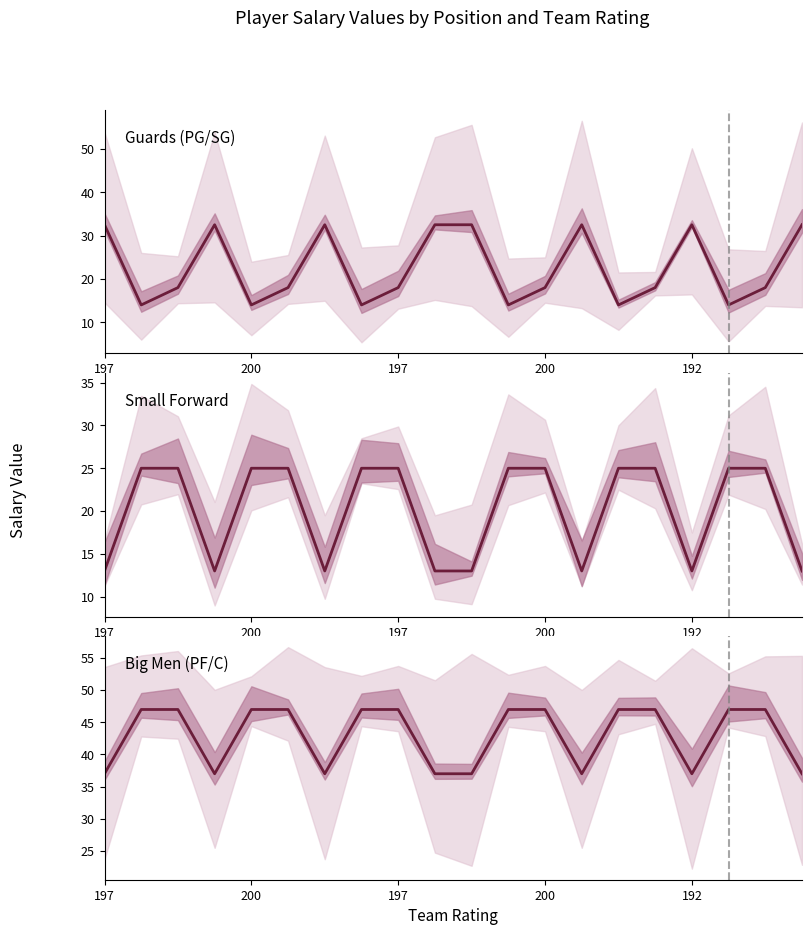

How many distinct data groups are displayed?

3